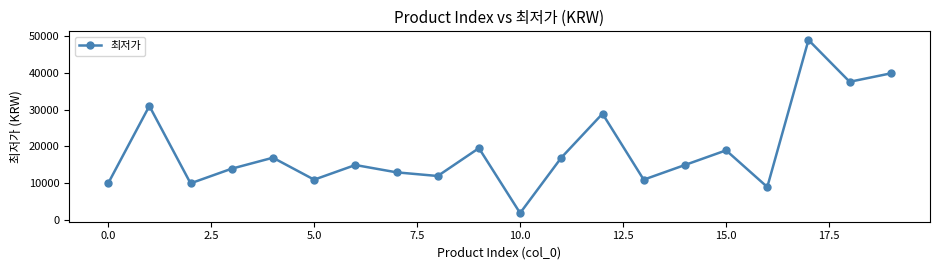

What is the difference between the maximum and minimum values?

47210